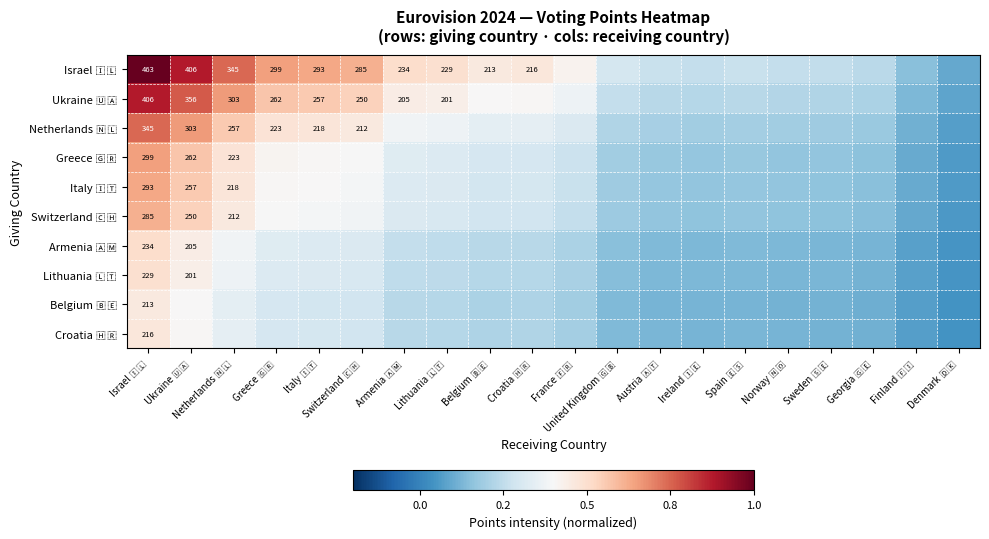

How many data points does each series have?

20